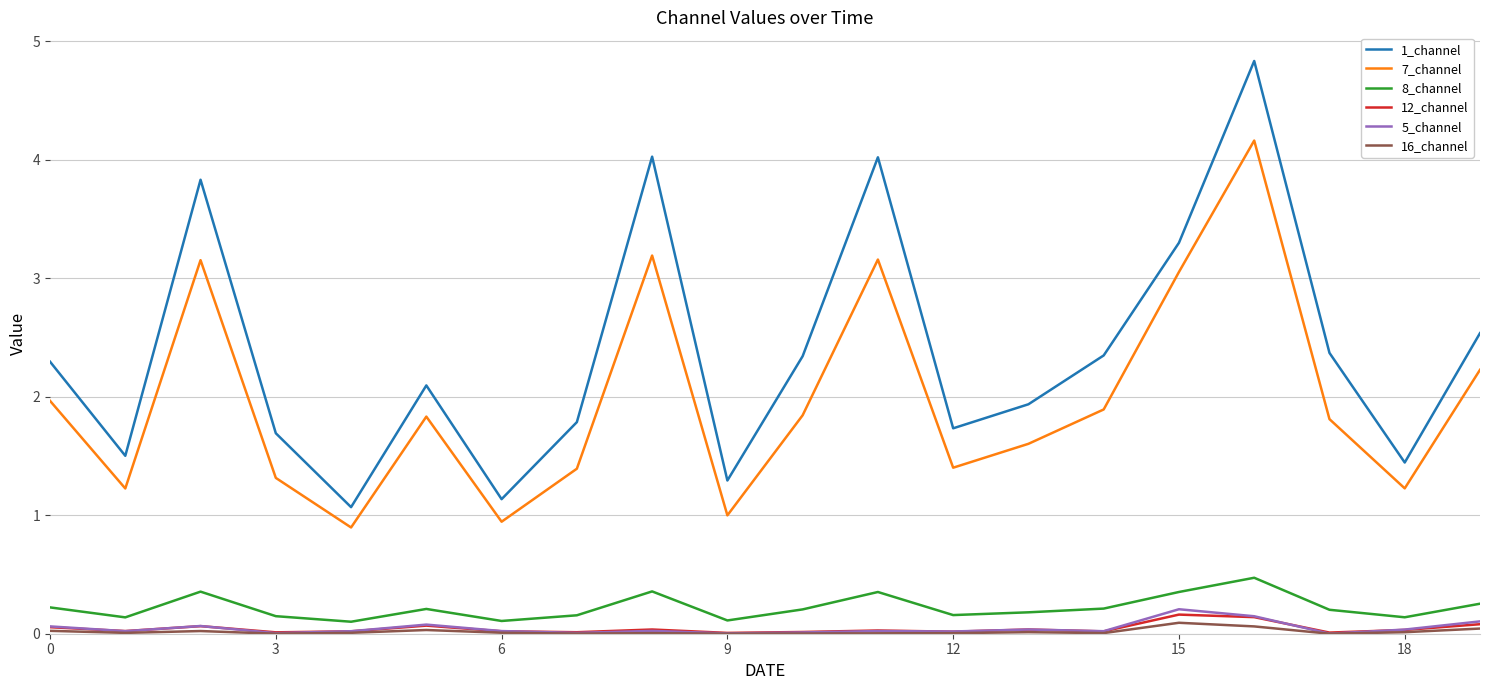

How many lines are shown in the chart?

6